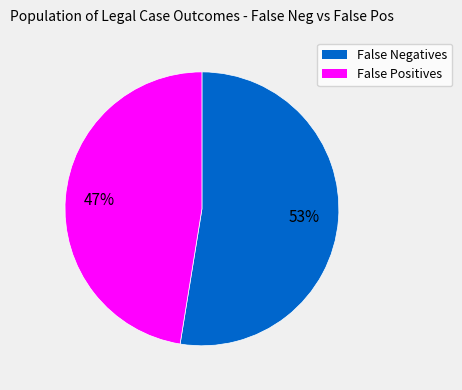

Is there a majority slice in this chart?

Yes